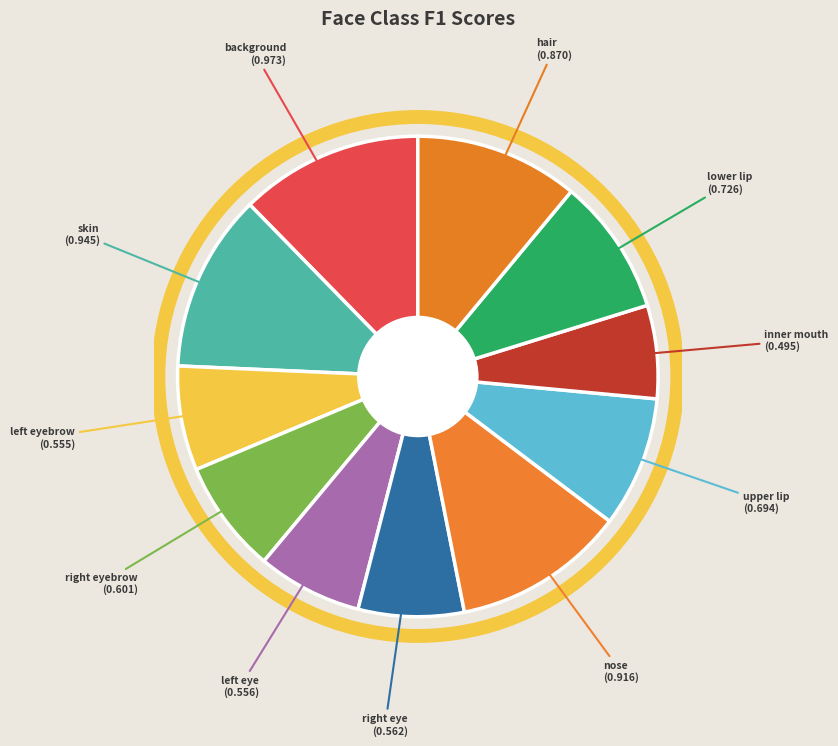

Which slice is the smallest?

inner mouth